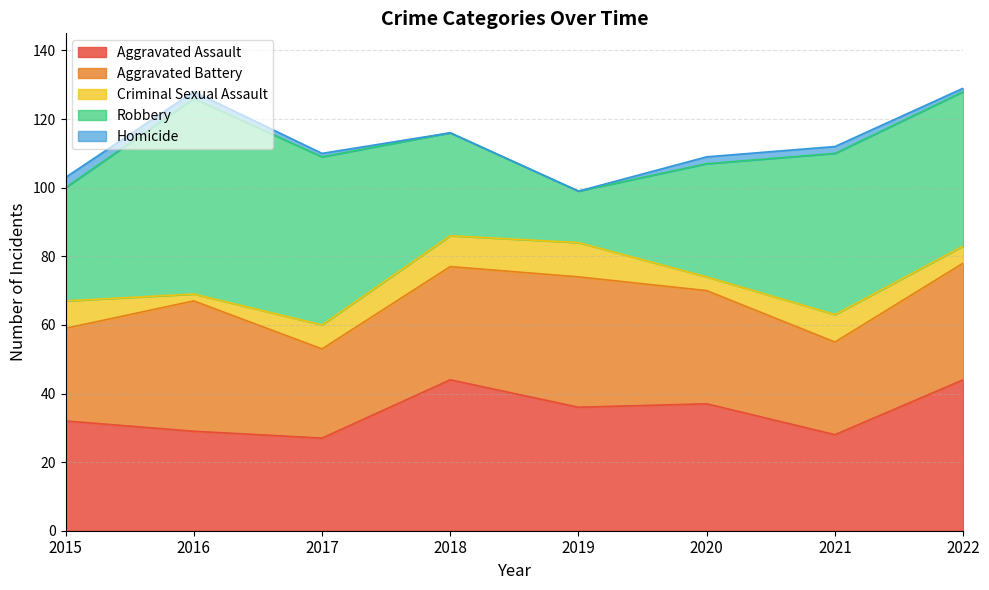

What is the highest value of the Criminal Sexual Assault series?

10